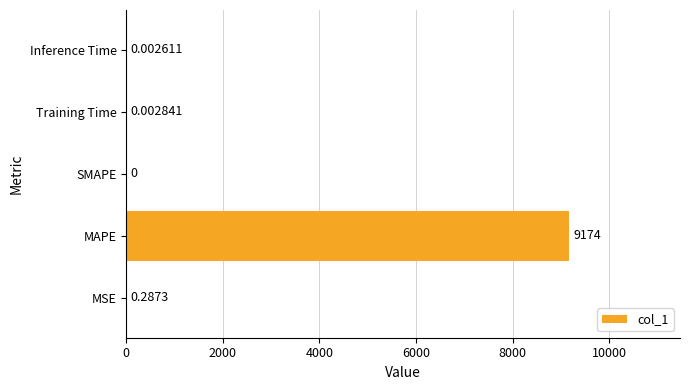

Which label corresponds to the largest value in the chart?

MAPE